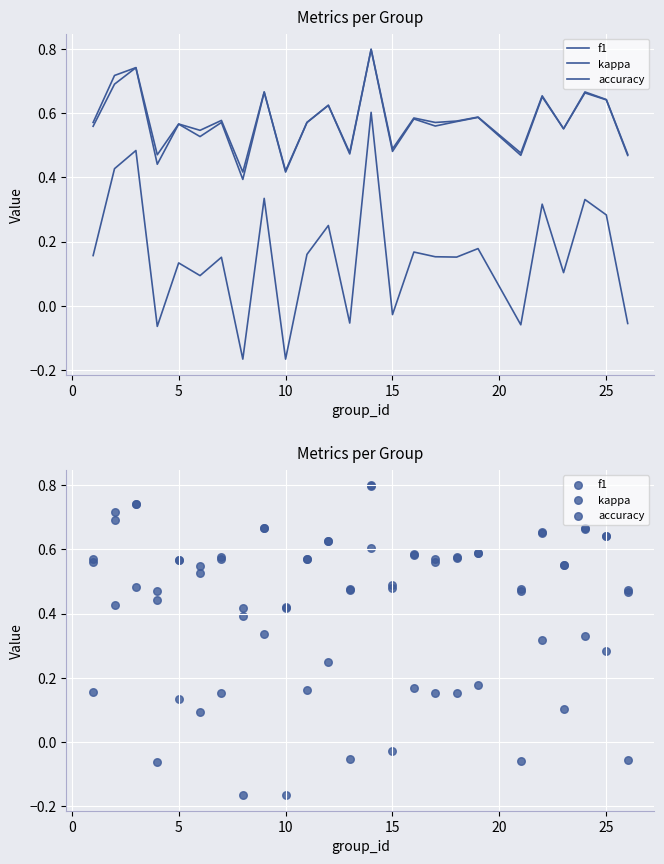

Which series contains the lowest Y value?

kappa